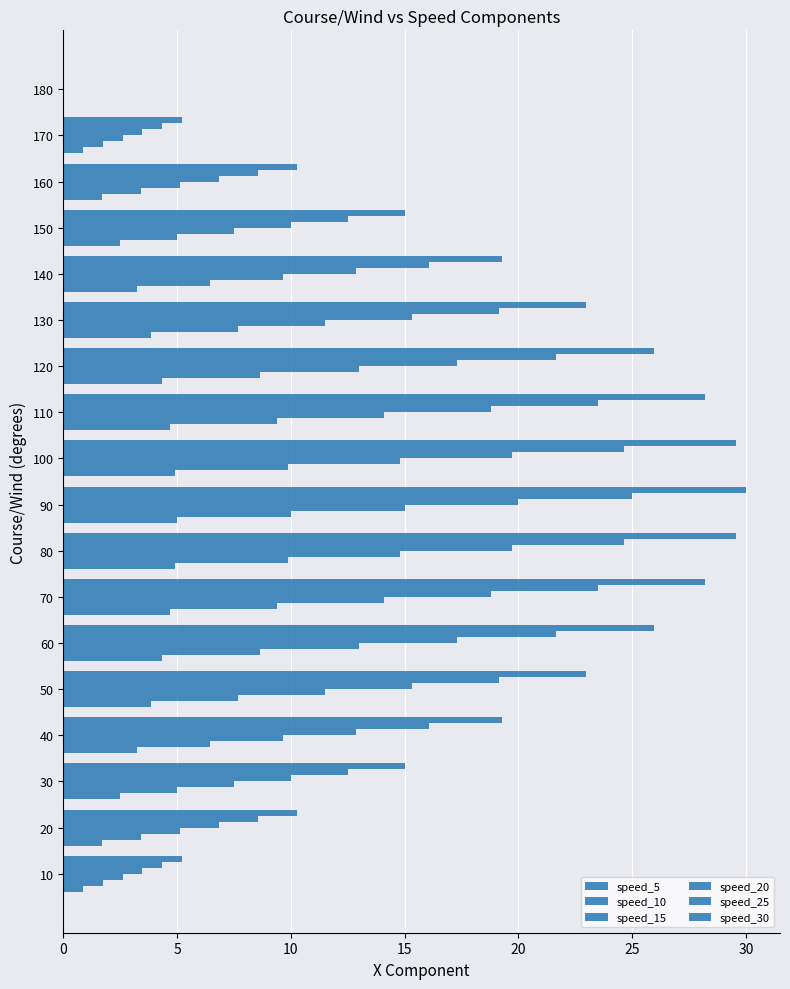

Which series has the largest total across all categories?

speed_30